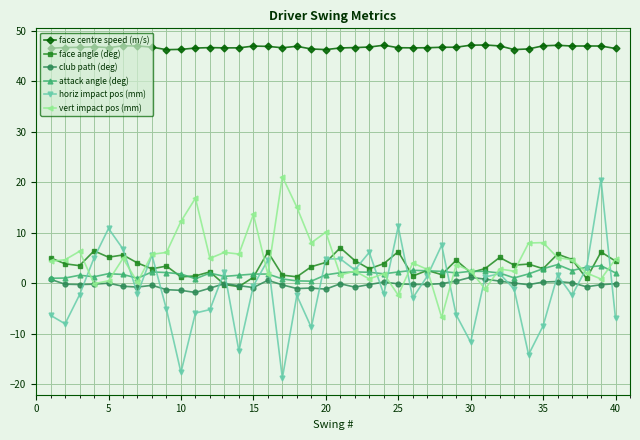

What is the difference between the second highest and minimum values in the horiz impact pos (mm) series?

30.0